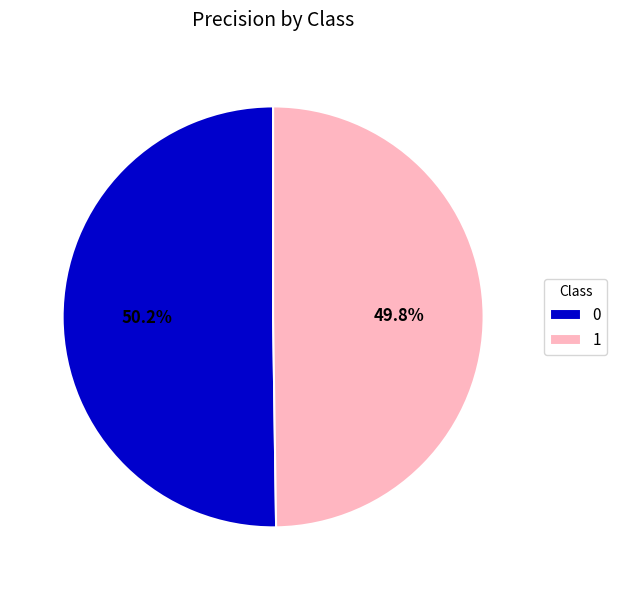

How many segments does this pie chart have?

2